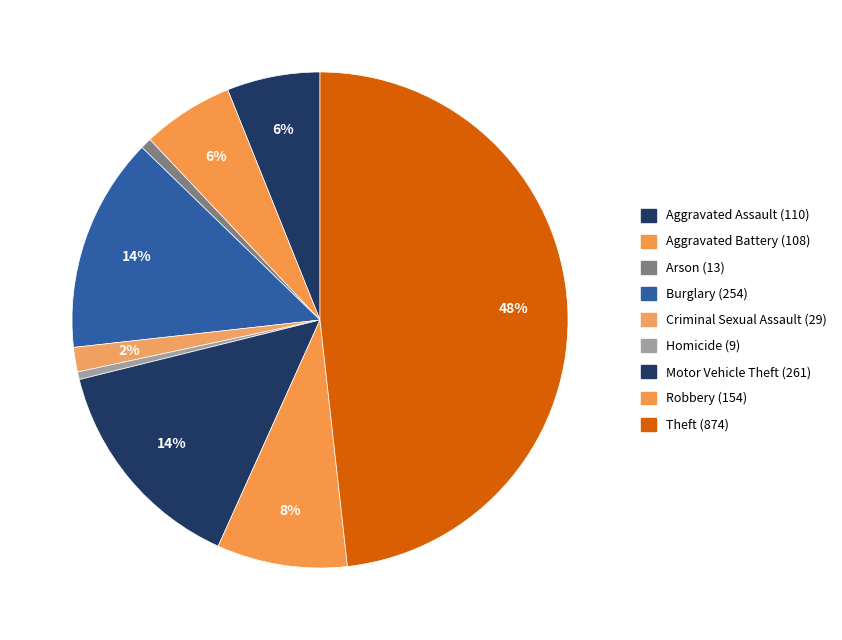

Which has a higher value, Arson or Motor Vehicle Theft?

Motor Vehicle Theft